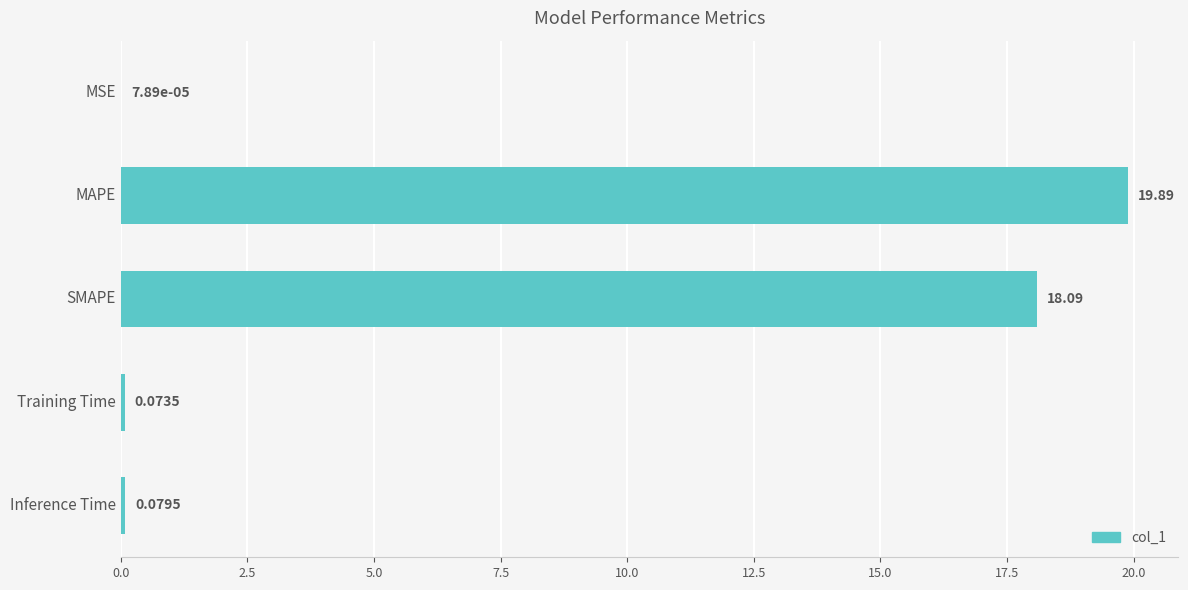

What is the sum of all values?

38.1